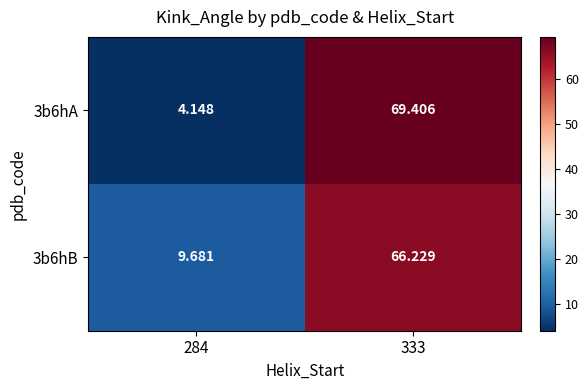

Which series changed the most between 284 and 333?

3b6hA